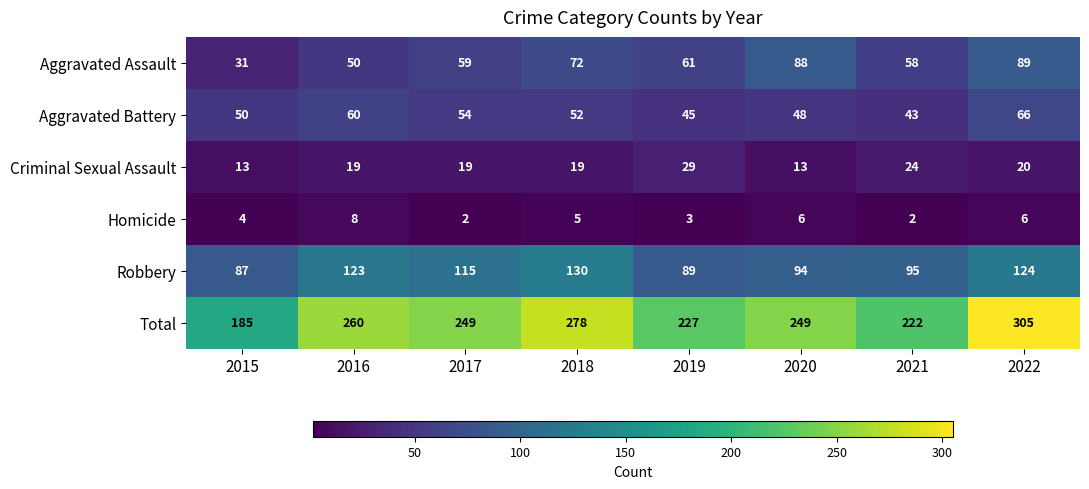

What is the approximate value of Aggravated Assault at 2020?

88